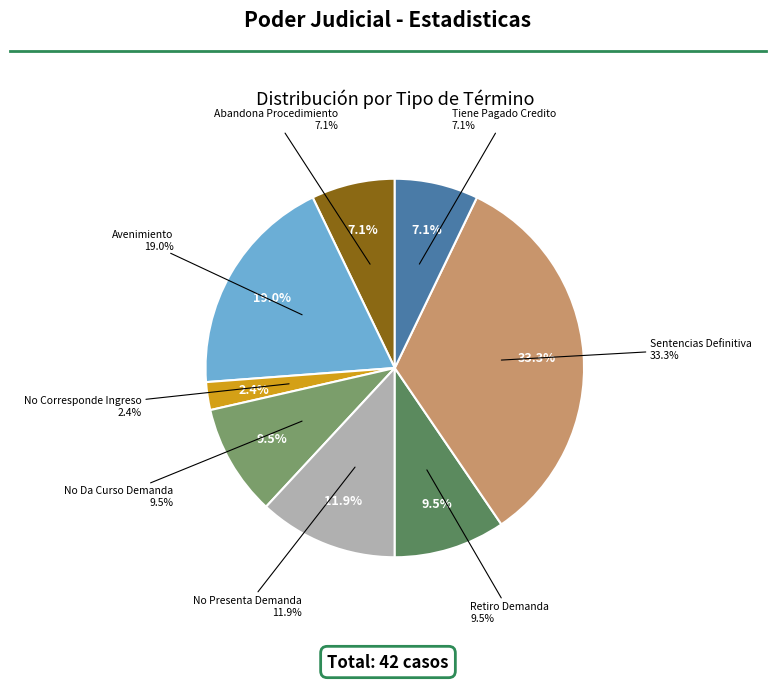

Is it true that No Da Curso Demanda is 21% of the pie?

False